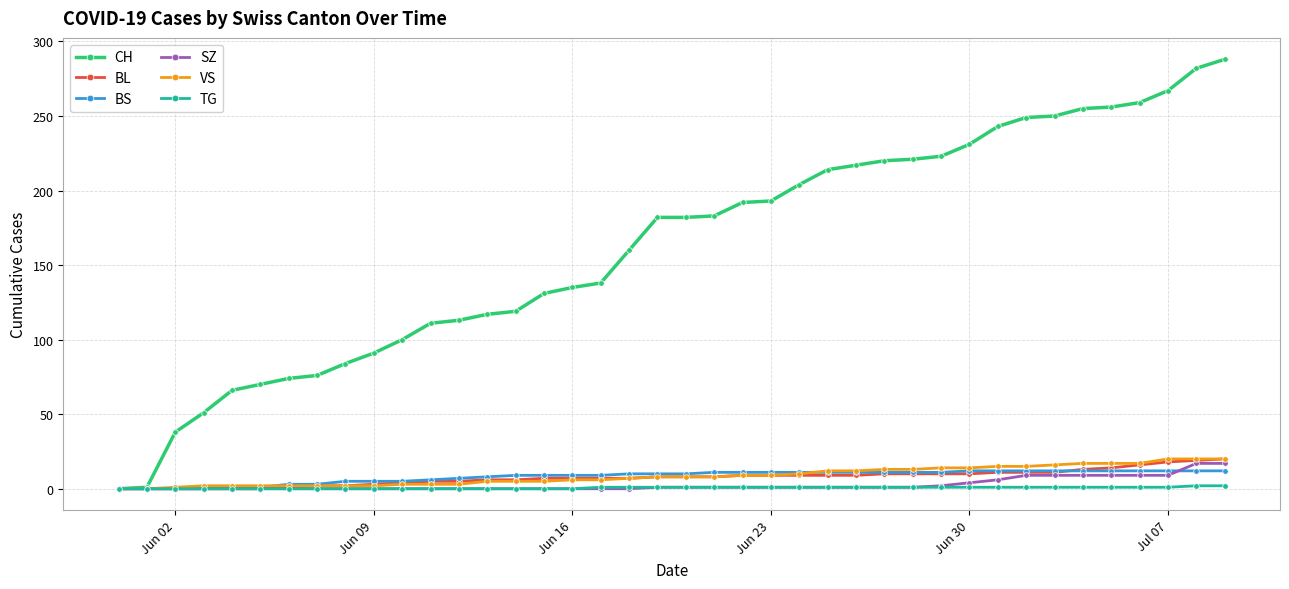

What is the maximum value shown in the chart?

288